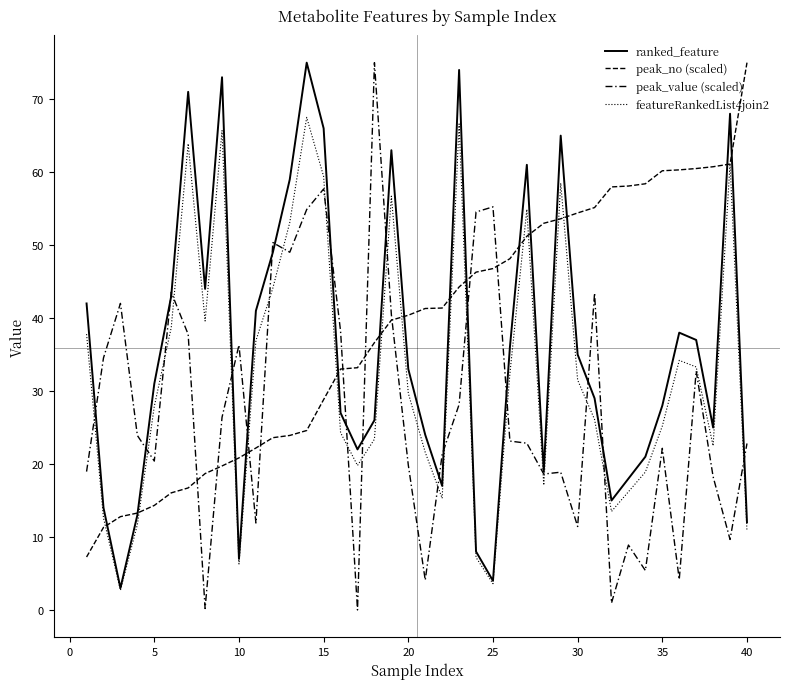

What is the difference between the maximum and second lowest values in the featureRankedList4join2 series?

63.9